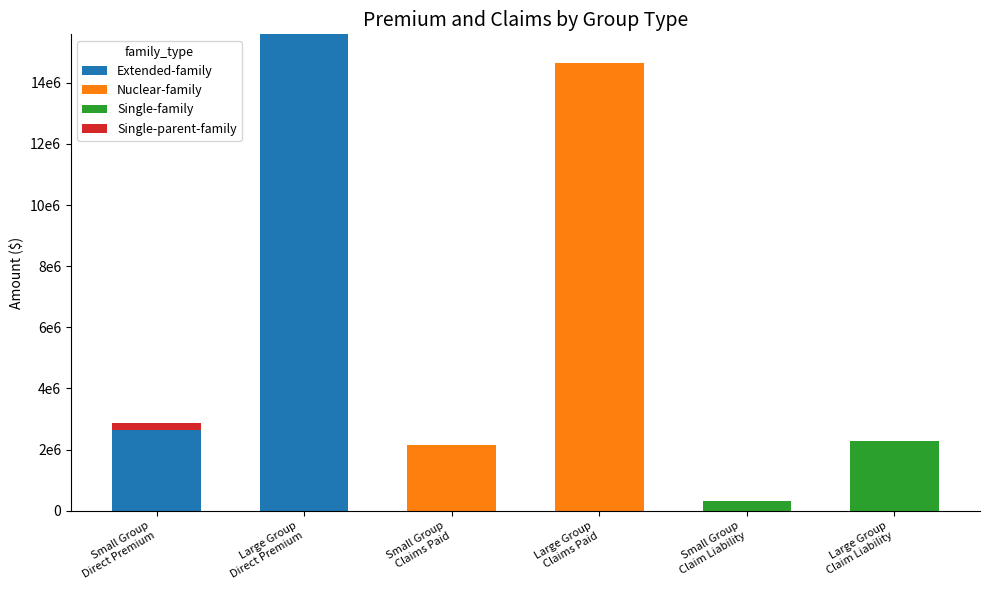

Are the bars horizontal?

No